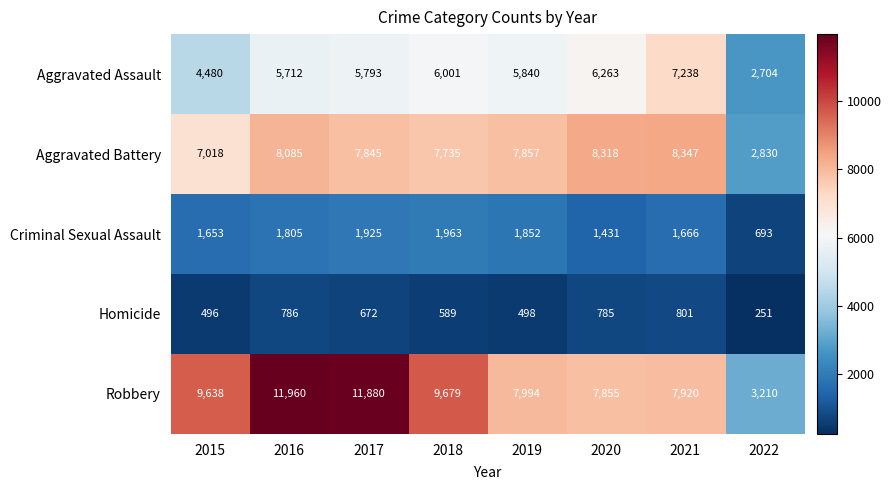

At how many categories does at least one series exceed 11888?

1